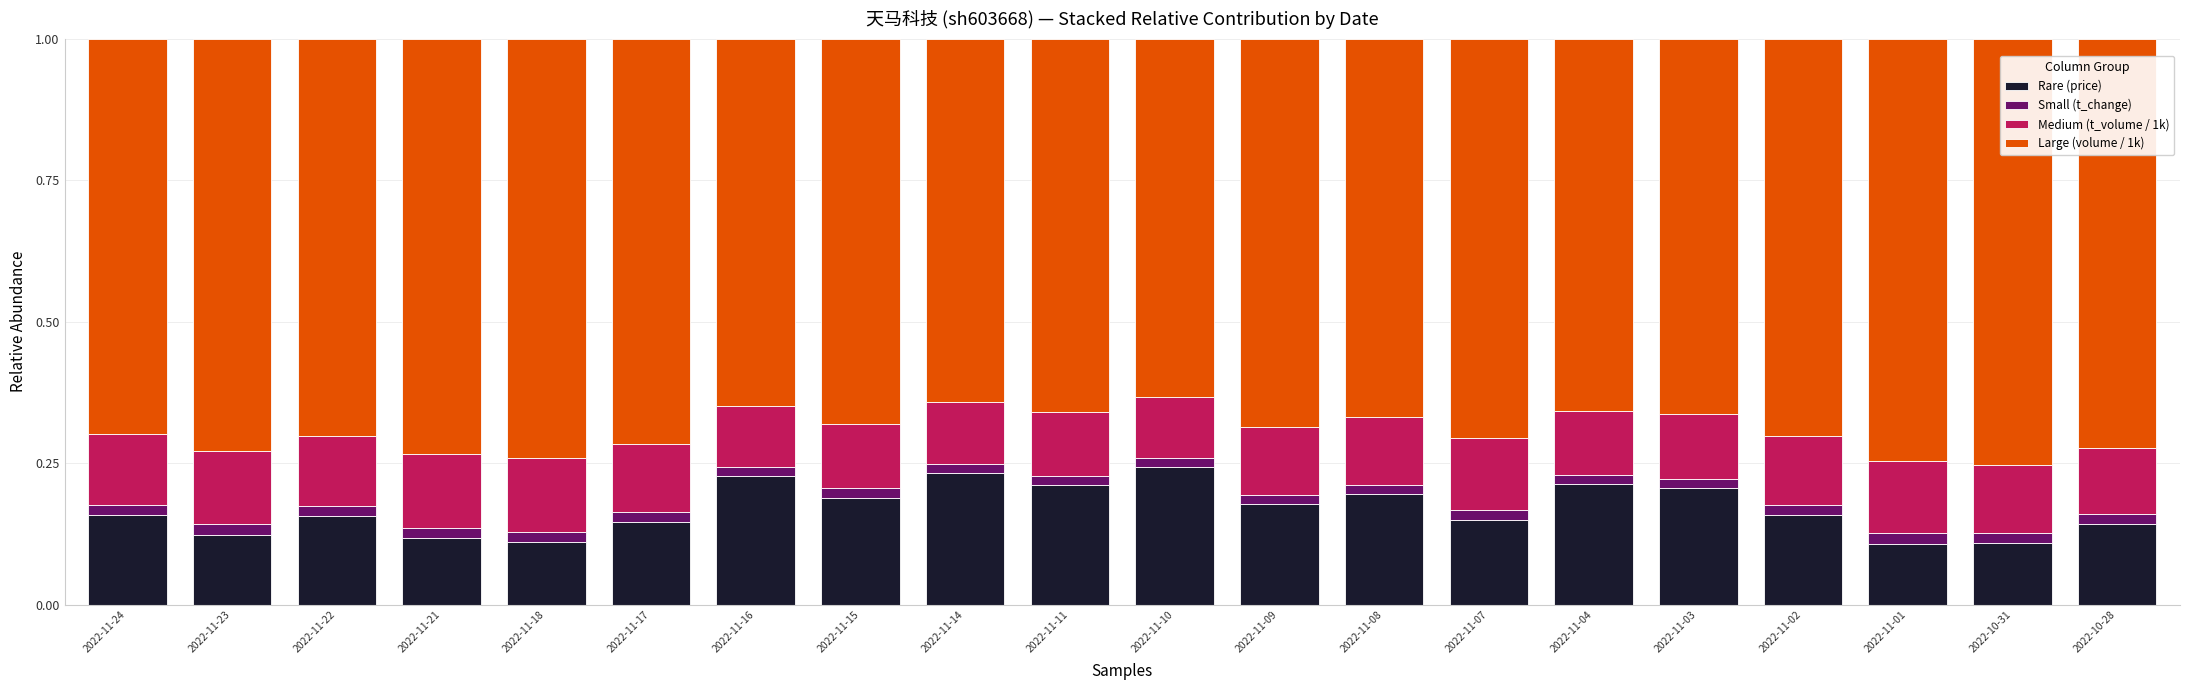

Is it true that Rare (price) equals 0.4 at 2022-11-10?

False